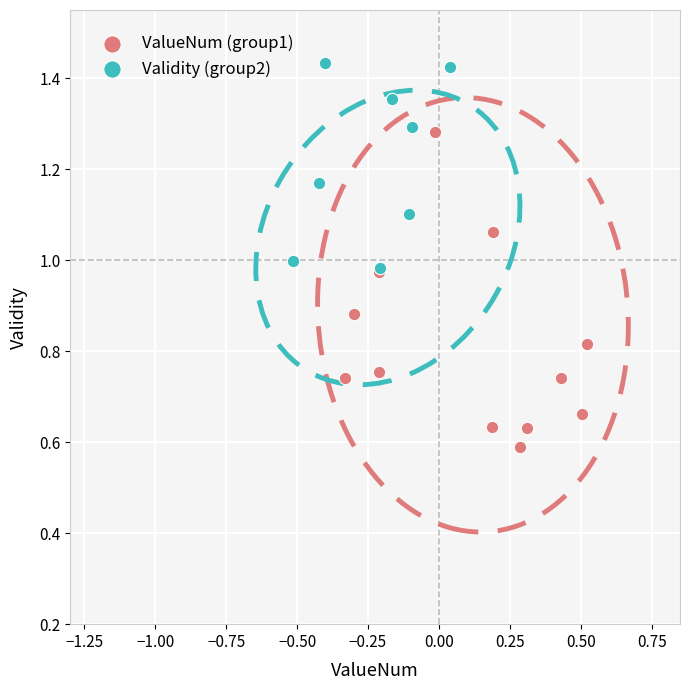

Which series has the widest spread of Y values?

ValueNum (group1)